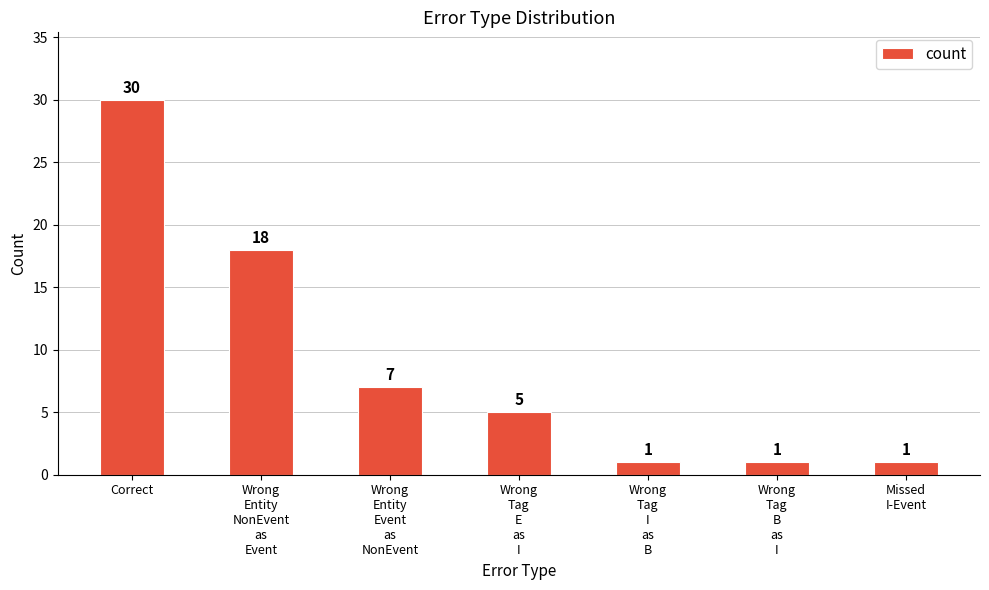

True or false: the data shows 30 at Correct.

True